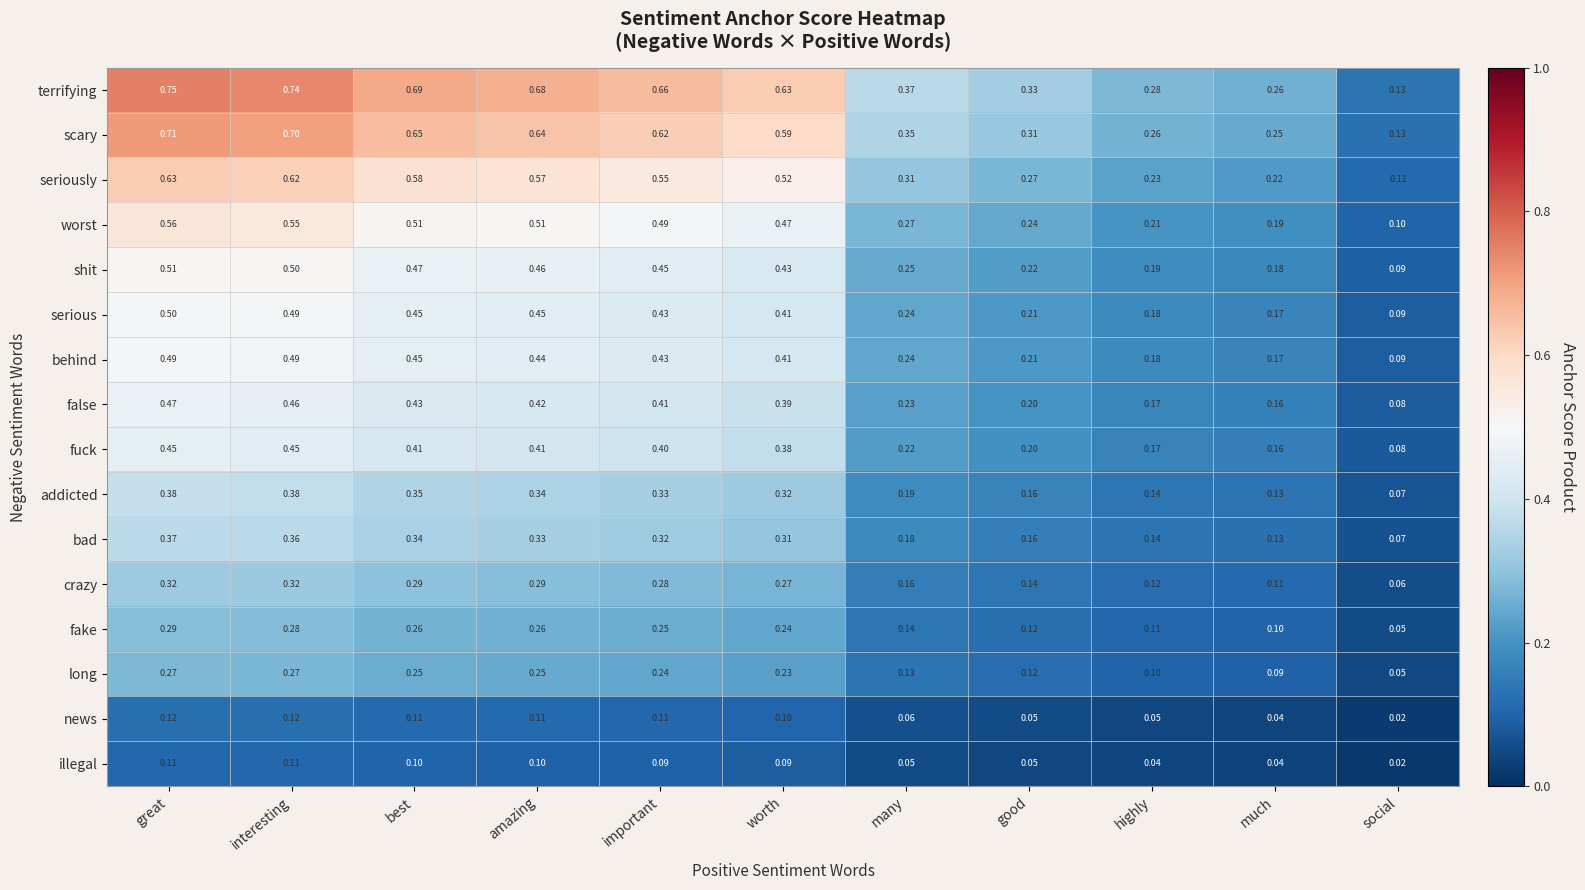

At which label is seriously closest to 0?

social